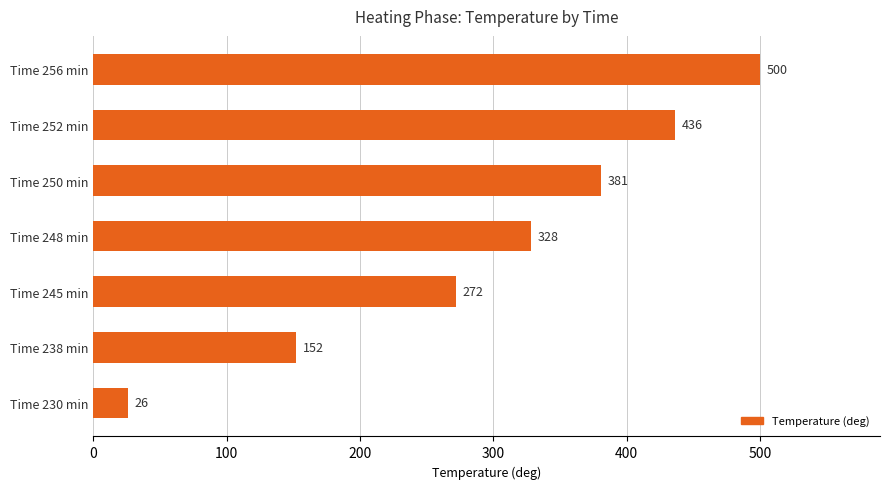

What is the change in value from Time 245 min to Time 256 min?

+228